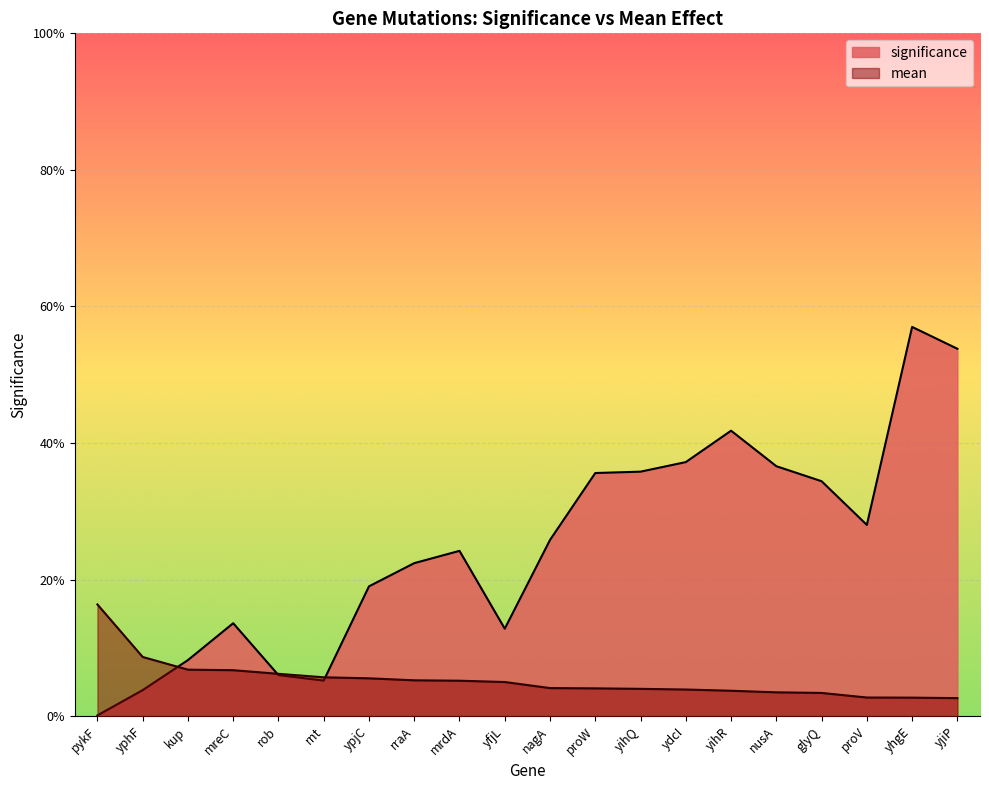

What value does the data have at mreC?

0.1